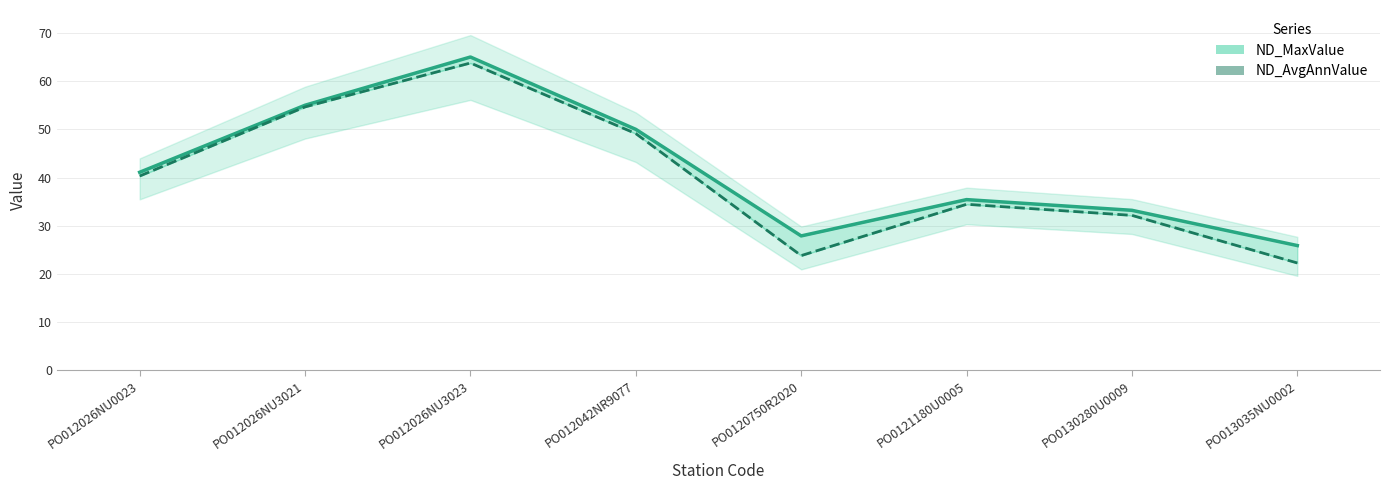

How many interior local valleys does the ND_MaxValue series have?

1